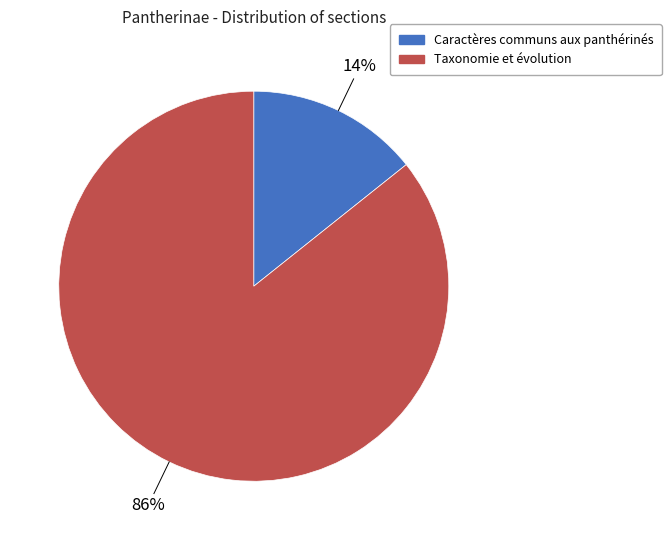

To the nearest percent, what is the combined percentage of Taxonomie et évolution and Caractères communs aux panthérinés?

100%